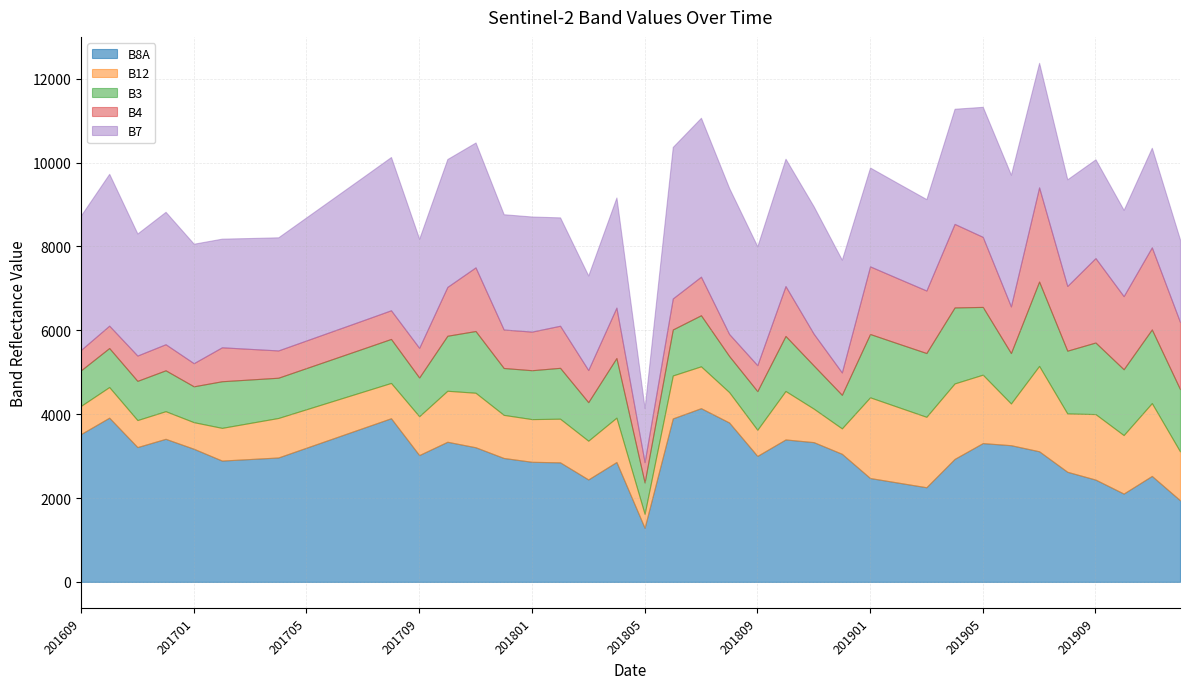

The value of B7 at 201609 is 3209. True or false?

True